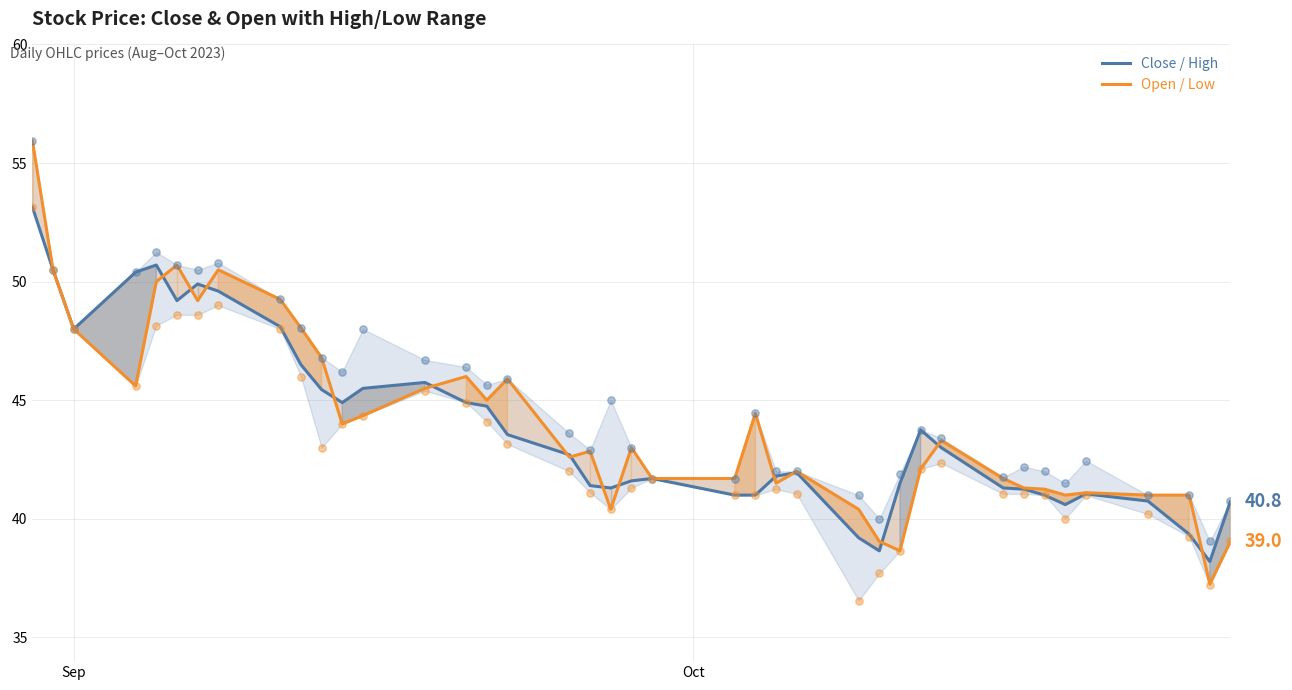

Which series reaches the maximum Y coordinate?

Open